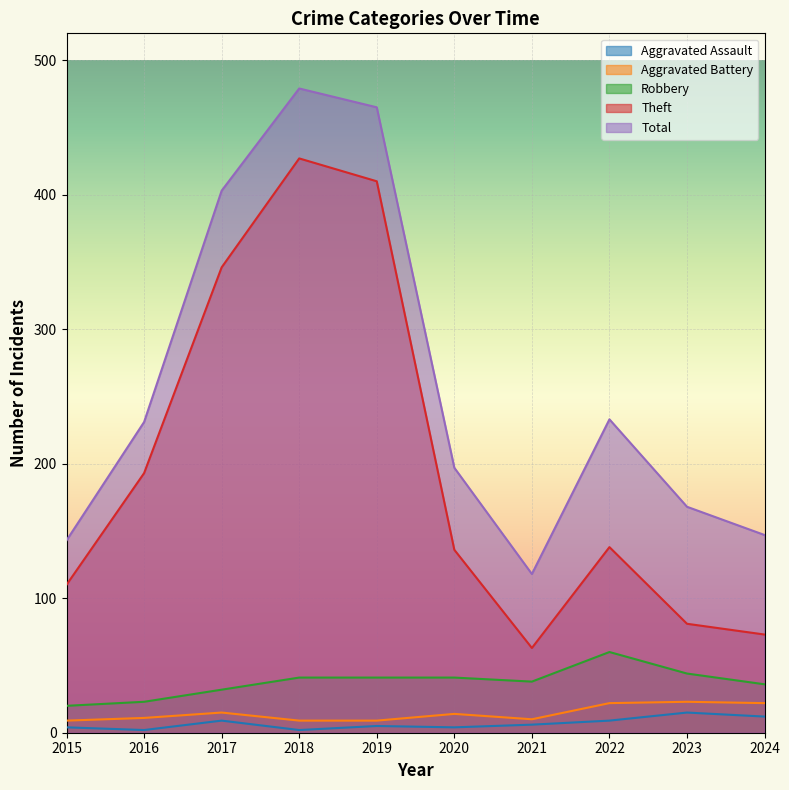

At 2015, list the series in order from smallest to largest.

Aggravated Assault, Aggravated Battery, Robbery, Theft, Total